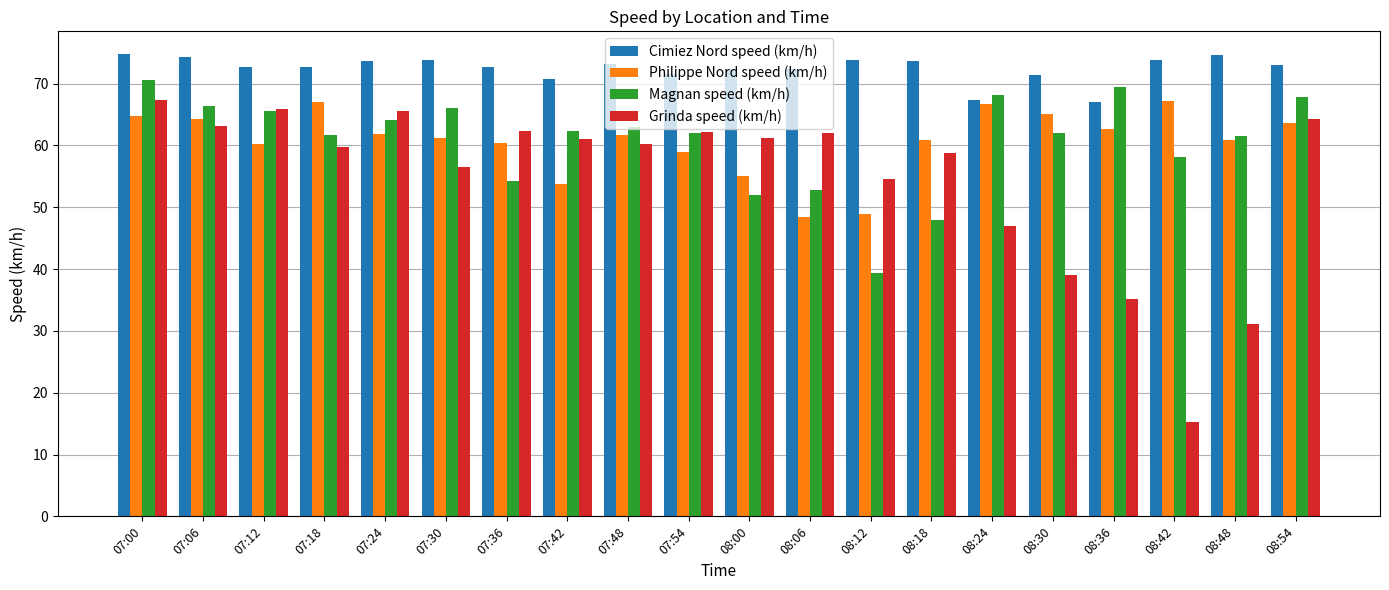

At which label does Cimiez Nord speed (km/h) first exceed 72?

07:00